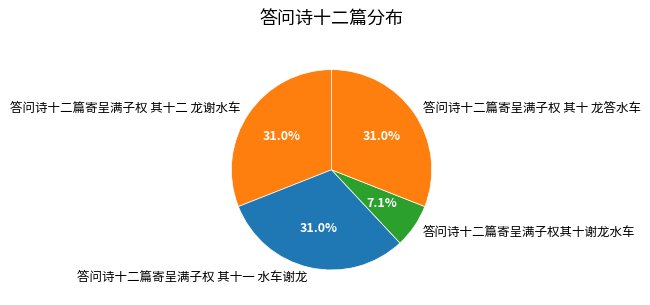

How many slices are in this pie chart?

4